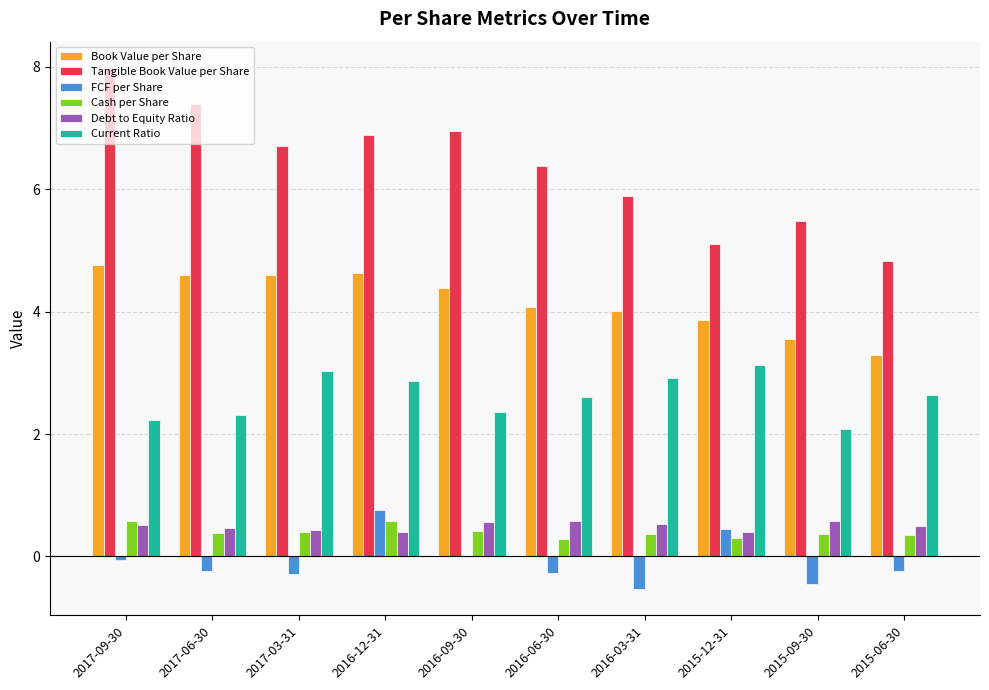

What is the sum of all Cash per Share values?

4.0